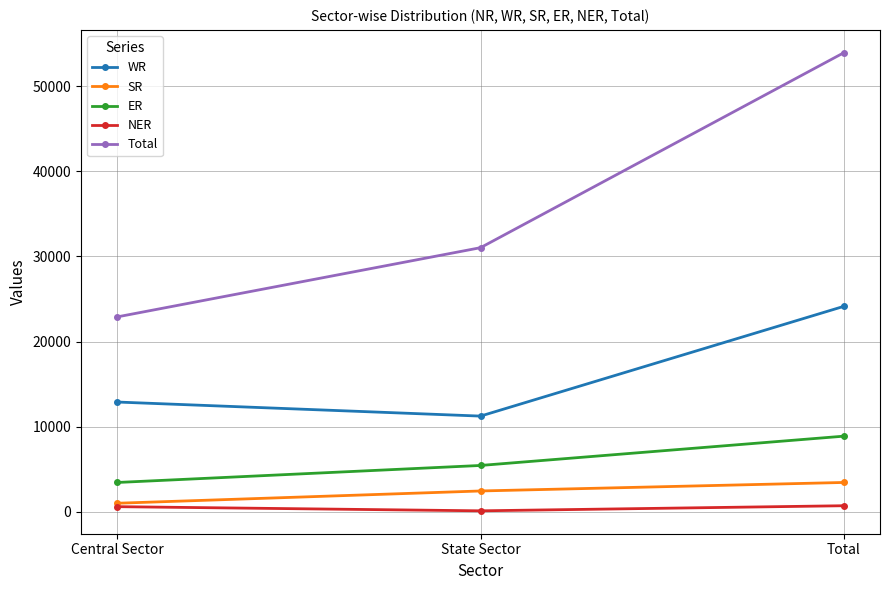

What is the average value of the WR series?

16085